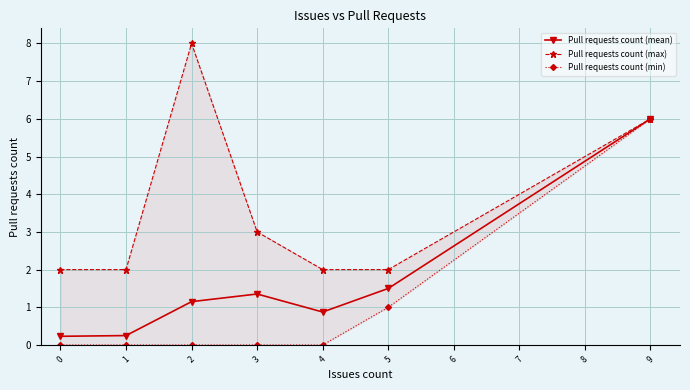

The Pull requests count (mean) series shows 1.5 at 5. True or false?

True